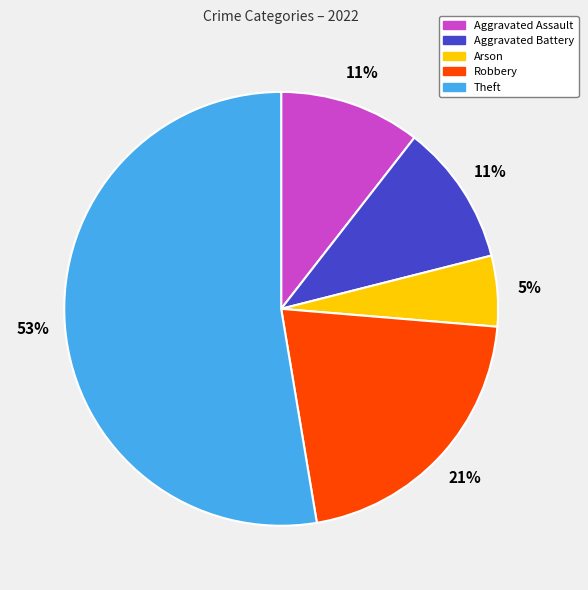

Do Aggravated Assault and Theft together represent more than half of the pie?

Yes